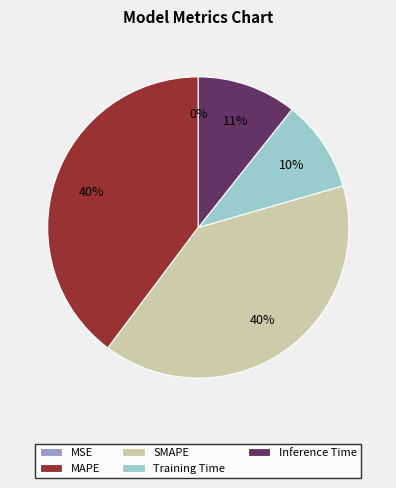

True or false: Training Time accounts for 5% of the total.

False